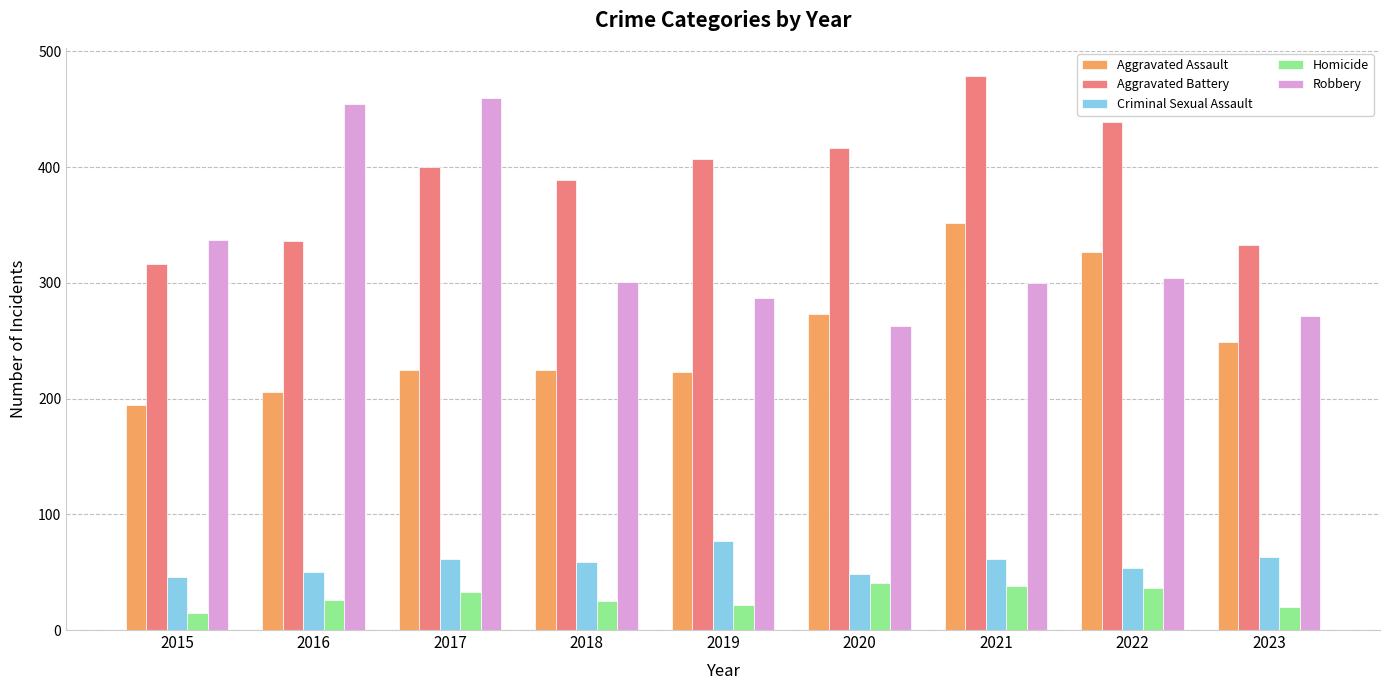

Is the value of Aggravated Assault at 2017 greater than the value of Homicide at 2020?

Yes